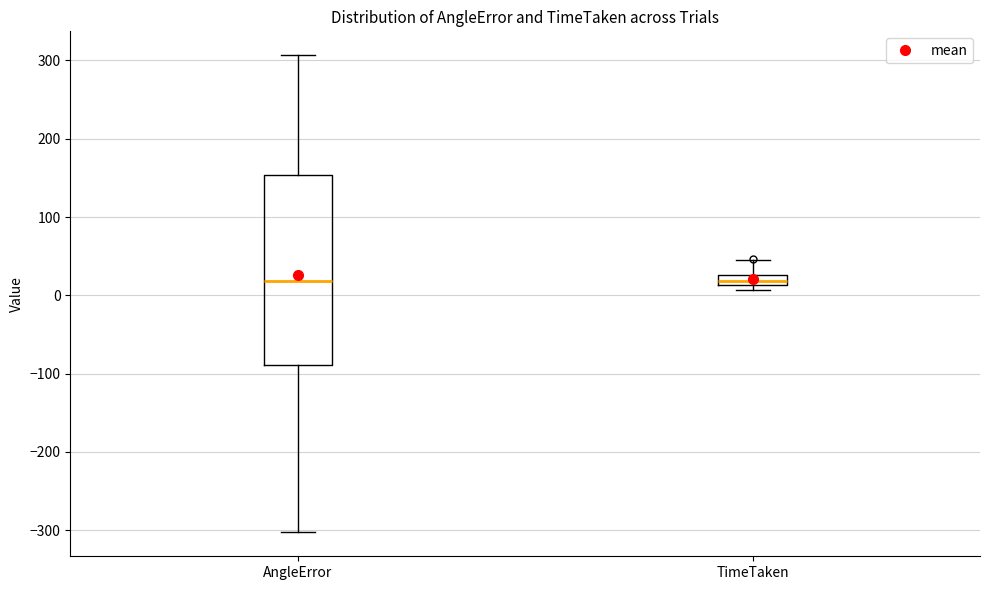

Where does the upper whisker of the box for AngleError end on the y-axis? The values are not printed on the chart, so give them approximately, as read against the axis.

310